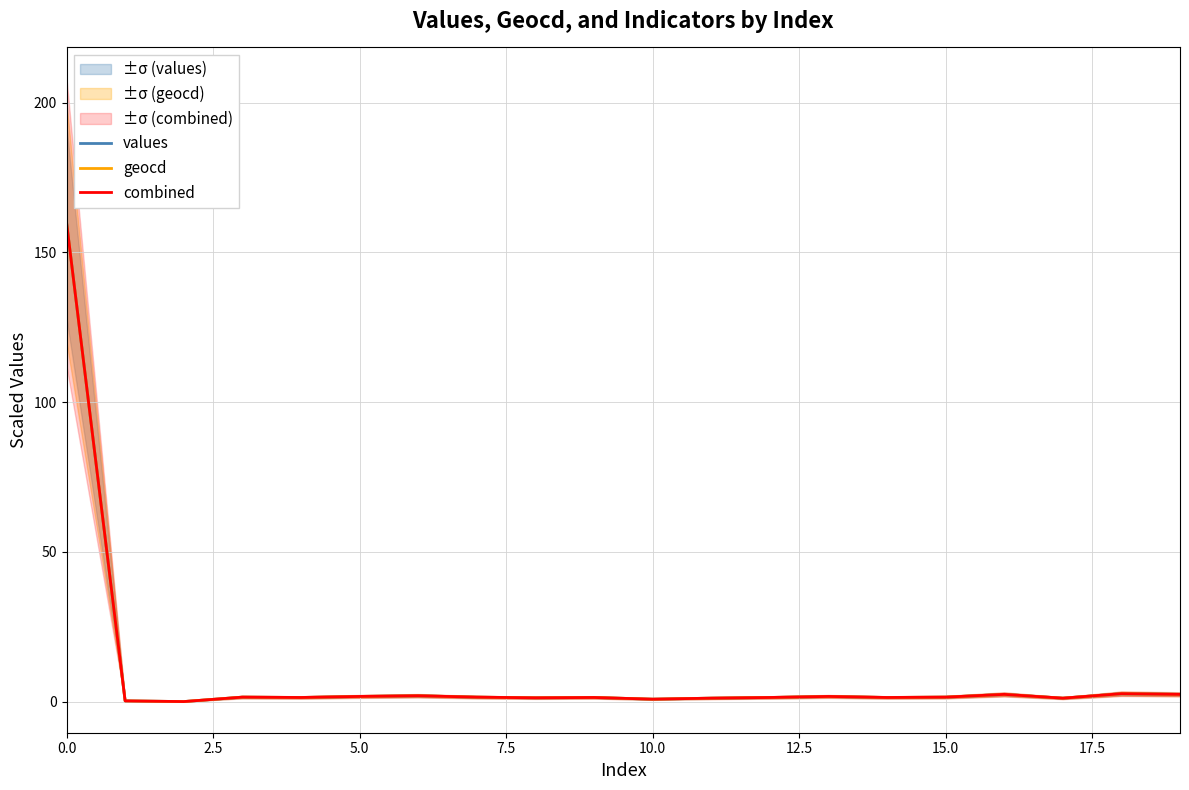

Which series has the largest range (max minus min)?

values